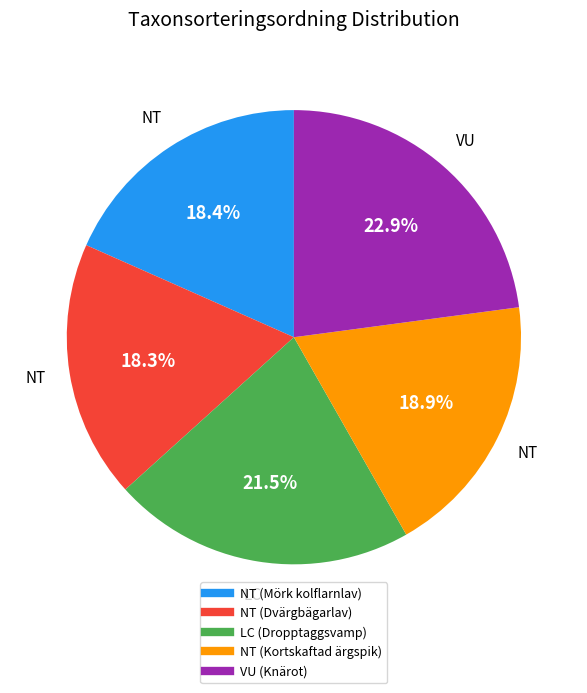

To the nearest percent, what is the difference between the VU (Knärot) and NT (Dvärgbägarlav) slice percentages?

5%